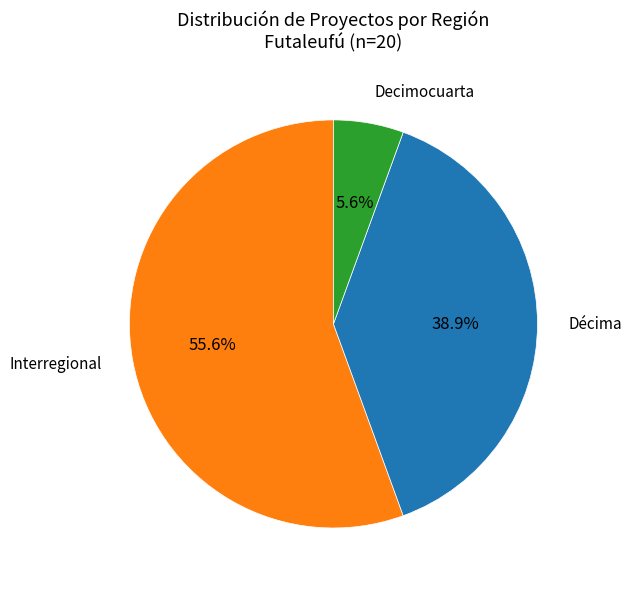

Is there a majority slice in this chart?

Yes